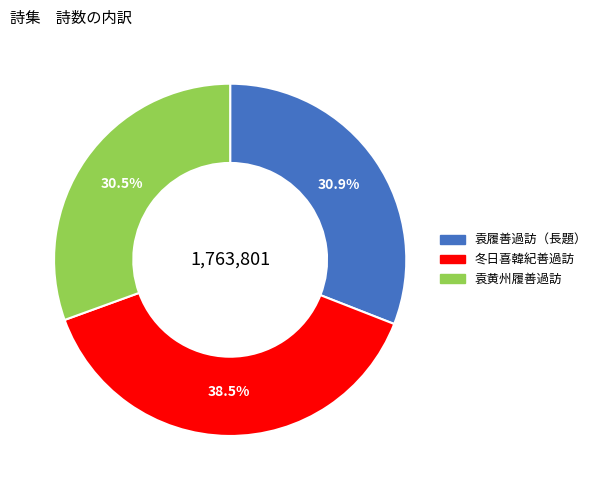

Is there any slice that represents more than half of the pie?

No